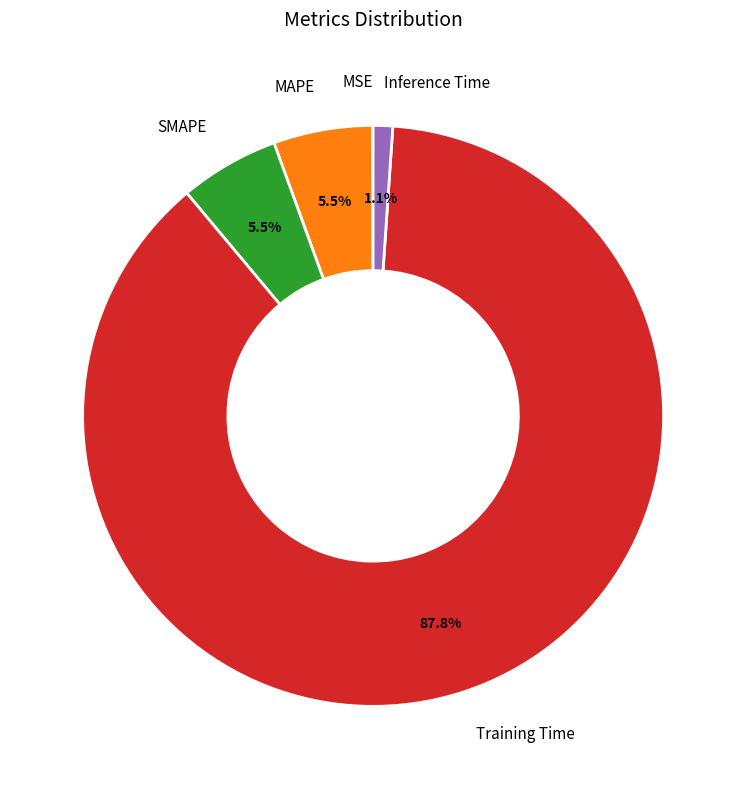

Between MAPE and Inference Time, which is larger?

MAPE